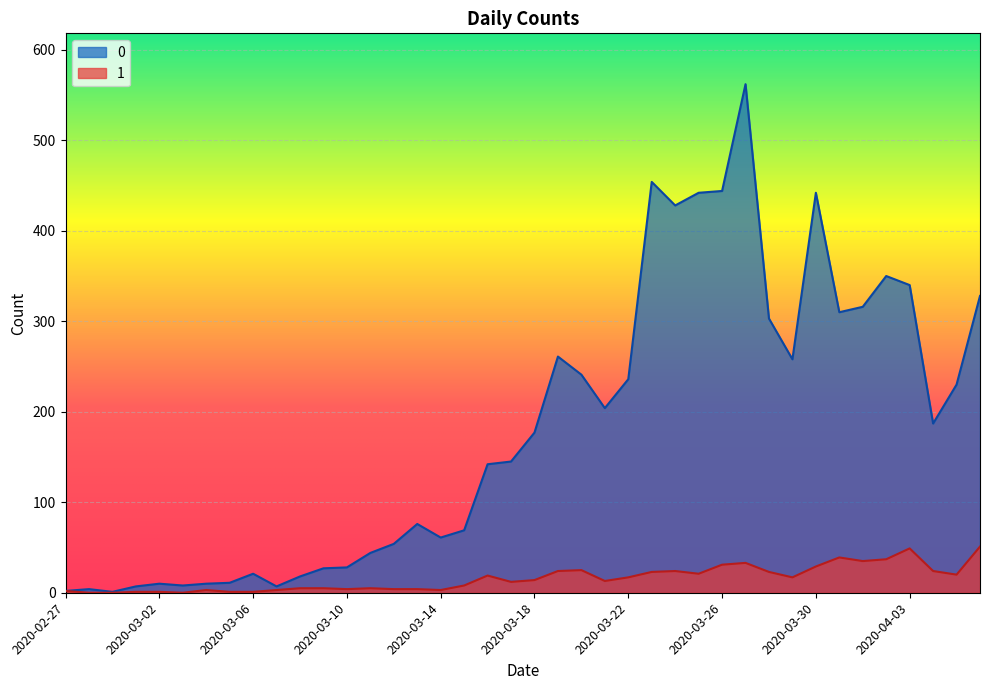

What is the label of the 38th point from the right?

2020-02-29